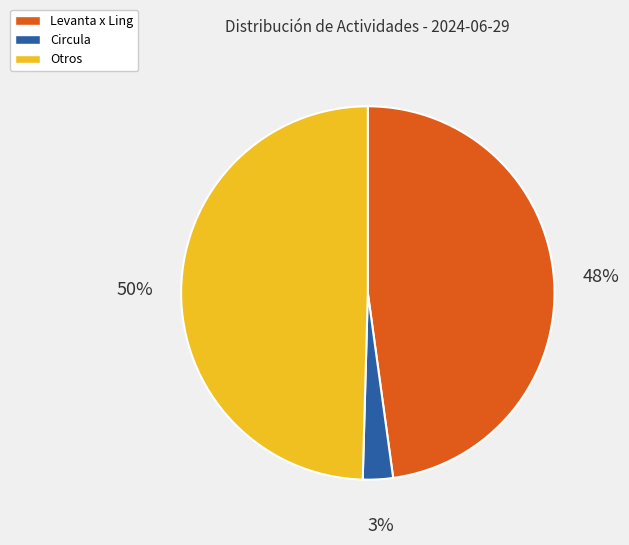

How many segments does this pie chart have?

3